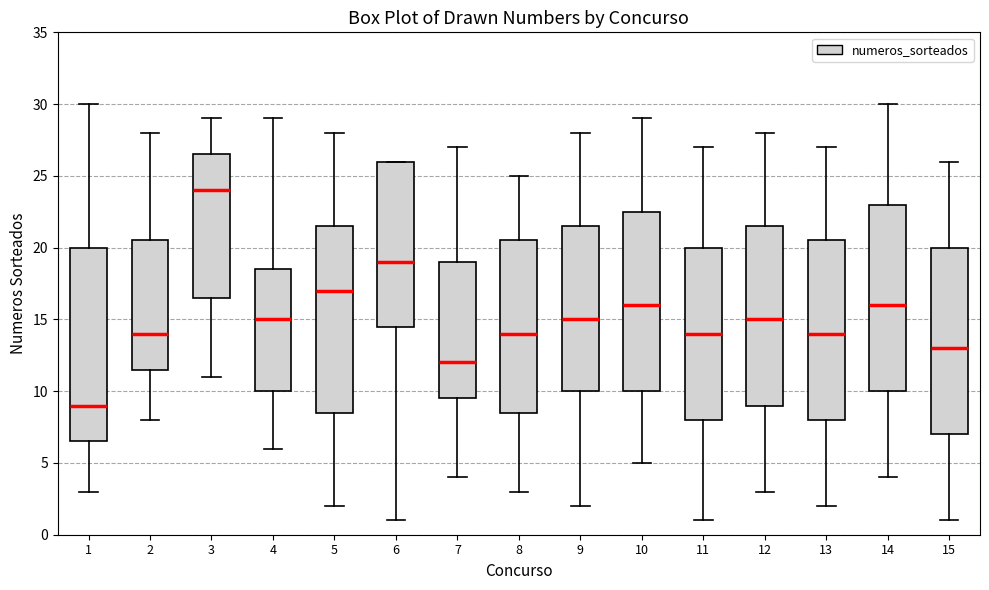

Comparing the boxes themselves (not the whiskers), which one is the tallest?

1